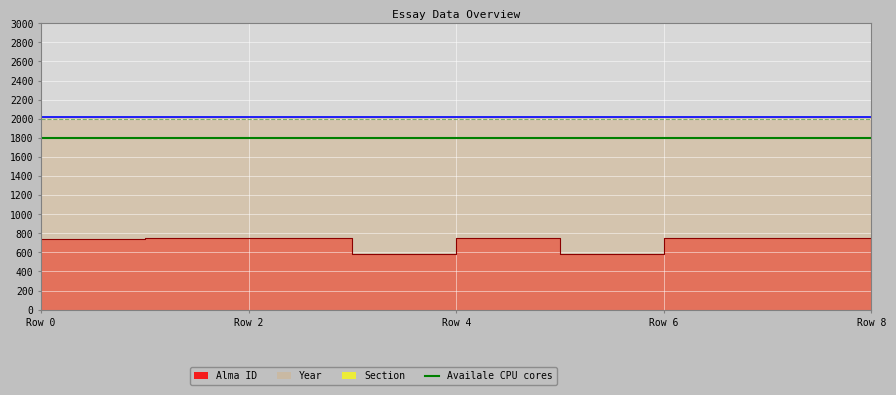

What is the average value of the Section series?

1